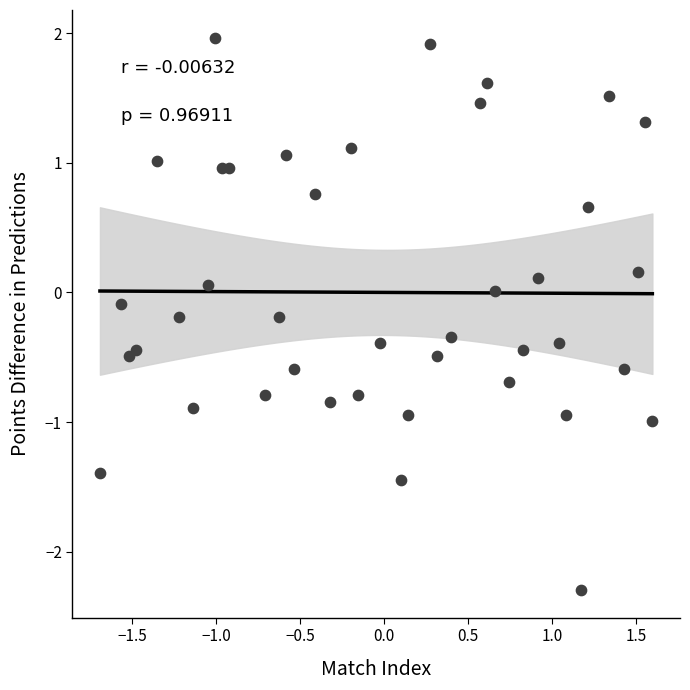

What is the range of Y values (max minus min)?

4.3